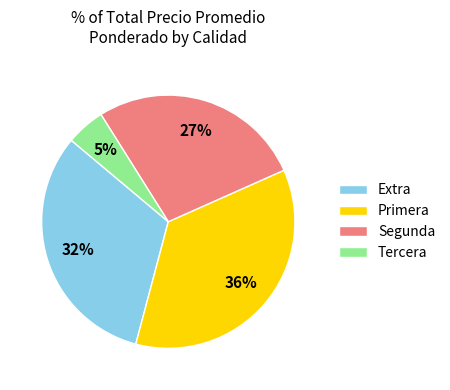

Rank the categories by value from highest to lowest.

Primera, Extra, Segunda, Tercera